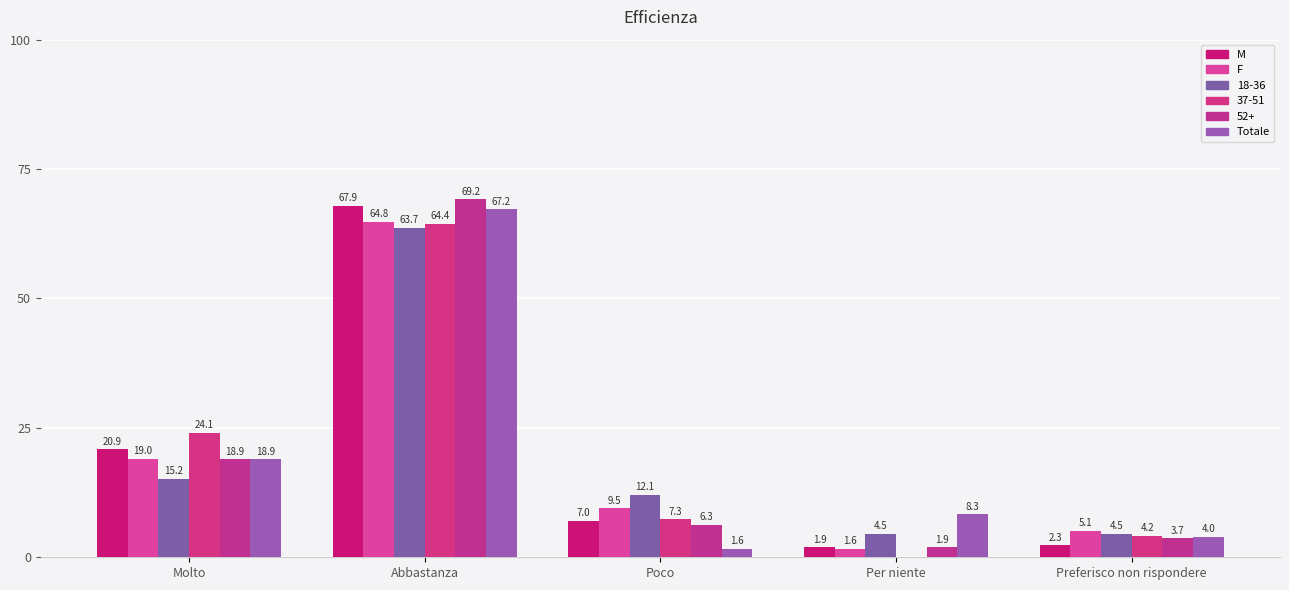

How many values in 37-51 are above zero?

4